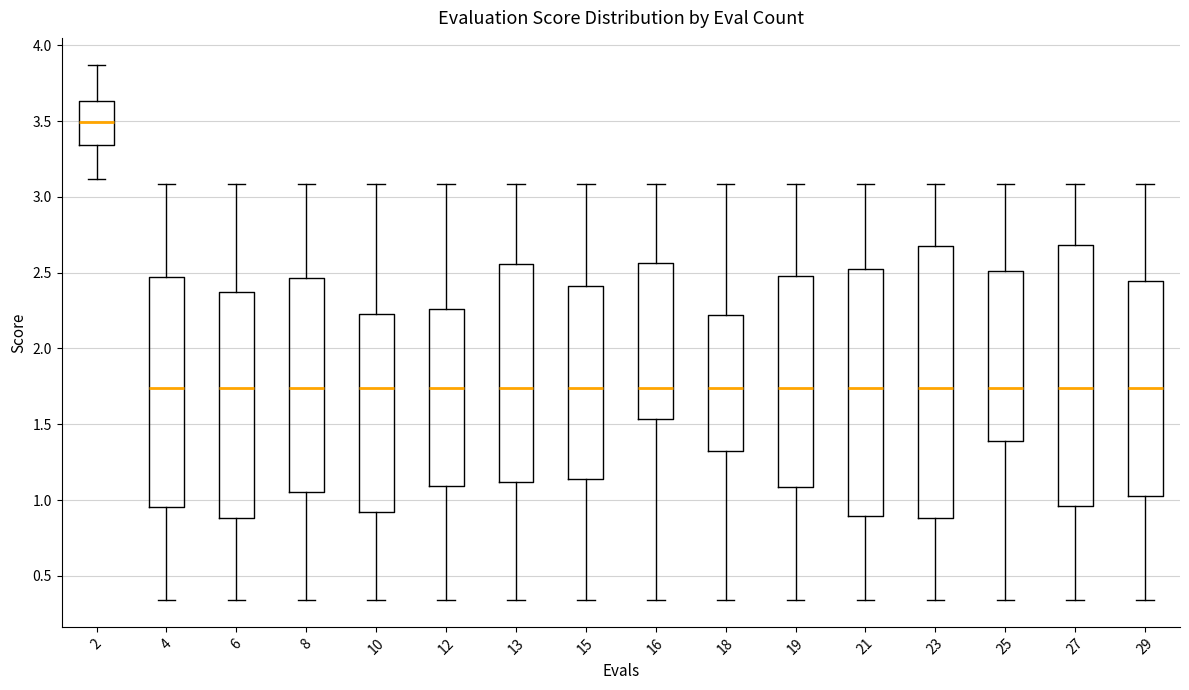

Which box has the highest median line?

2